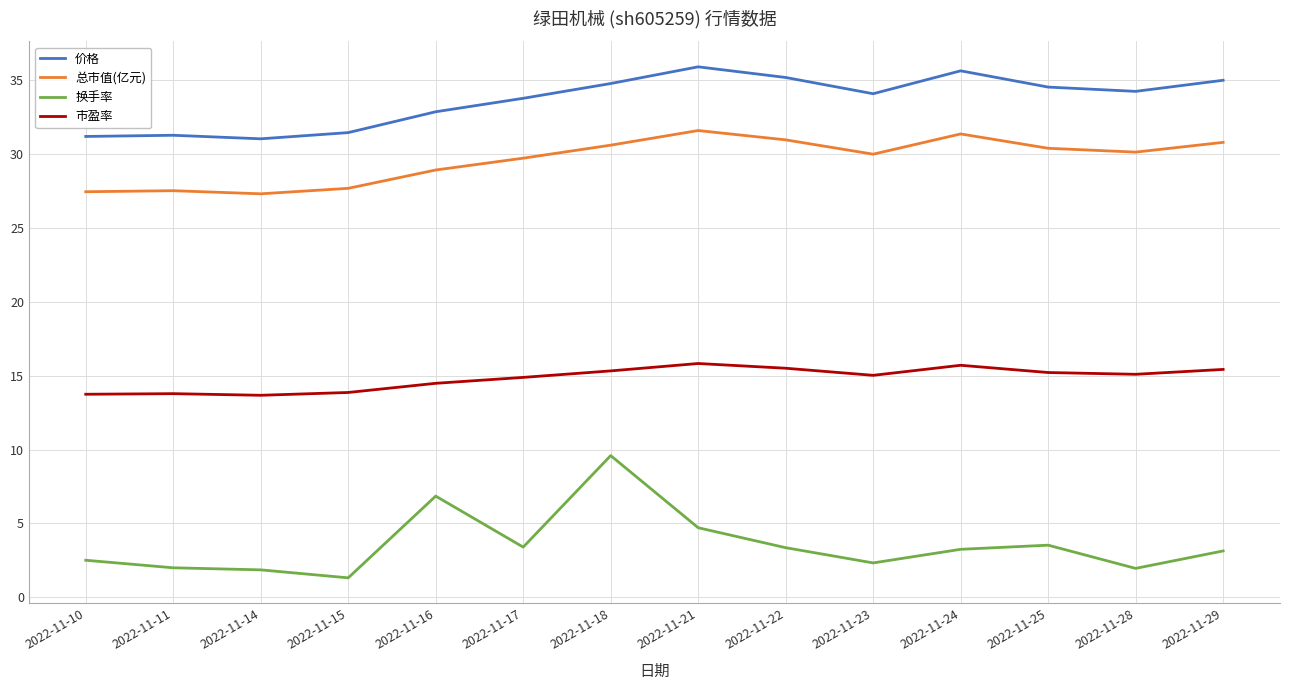

Between 2022-11-21 and 2022-11-24, which series saw the biggest shift?

换手率